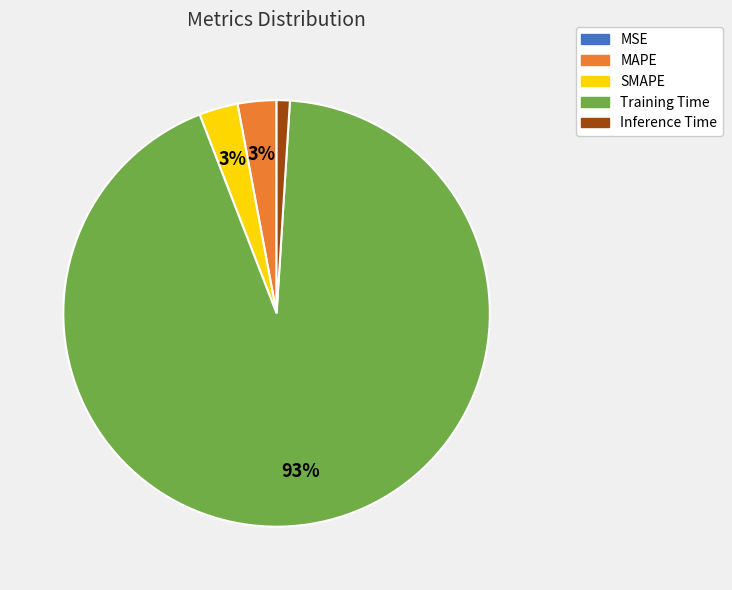

To the nearest percent, what portion does MAPE represent?

3%